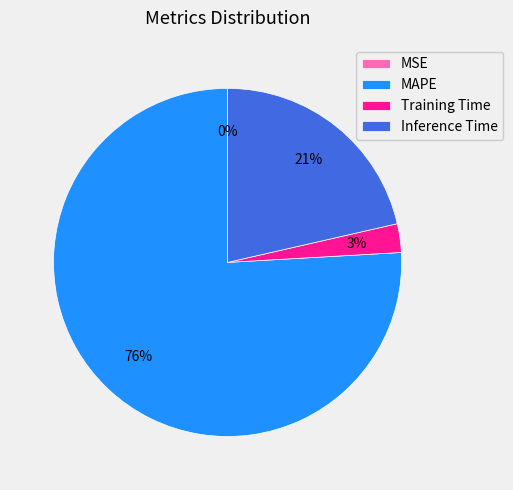

Between Training Time and MAPE, which is larger?

MAPE